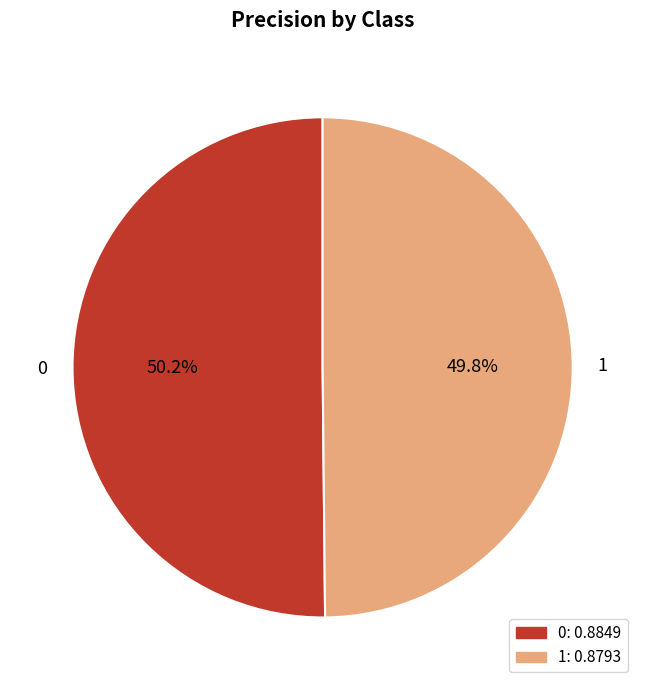

To the nearest percent, what is the combined percentage of 1 and 0?

100%